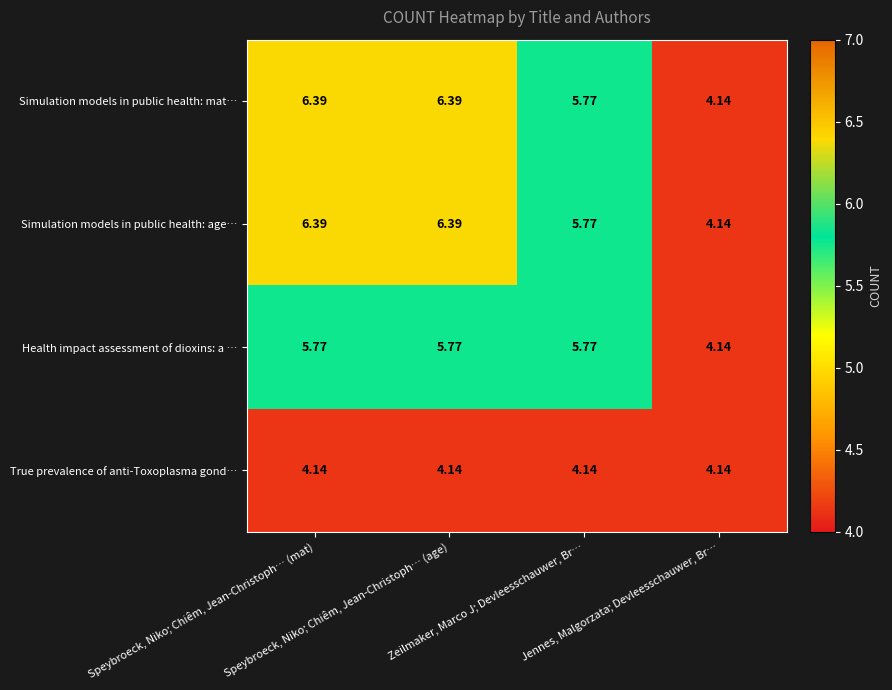

Which label corresponds to the smallest value in the chart?

Jennes, Malgorzata; Devleesschauwer, Br…